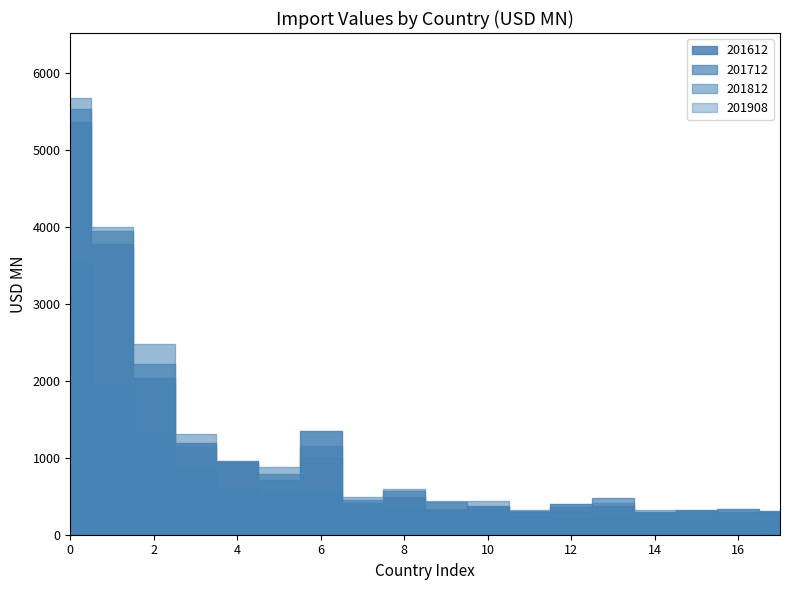

Does the chart display data point markers on the line(s)?

No